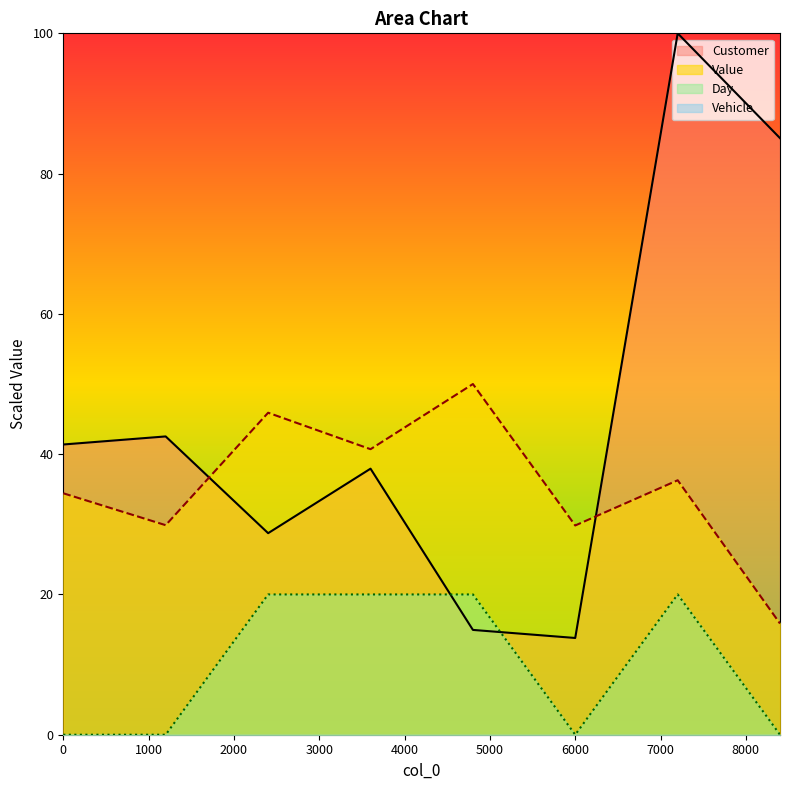

How many times do Value and Customer cross each other?

2